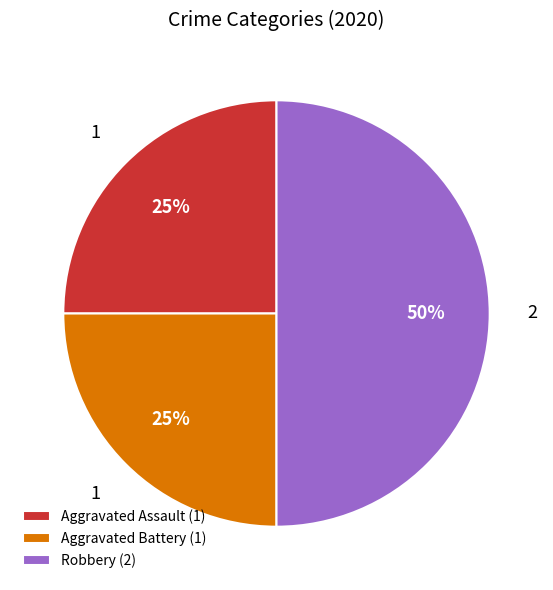

Is it true that Robbery is 44% of the pie?

False